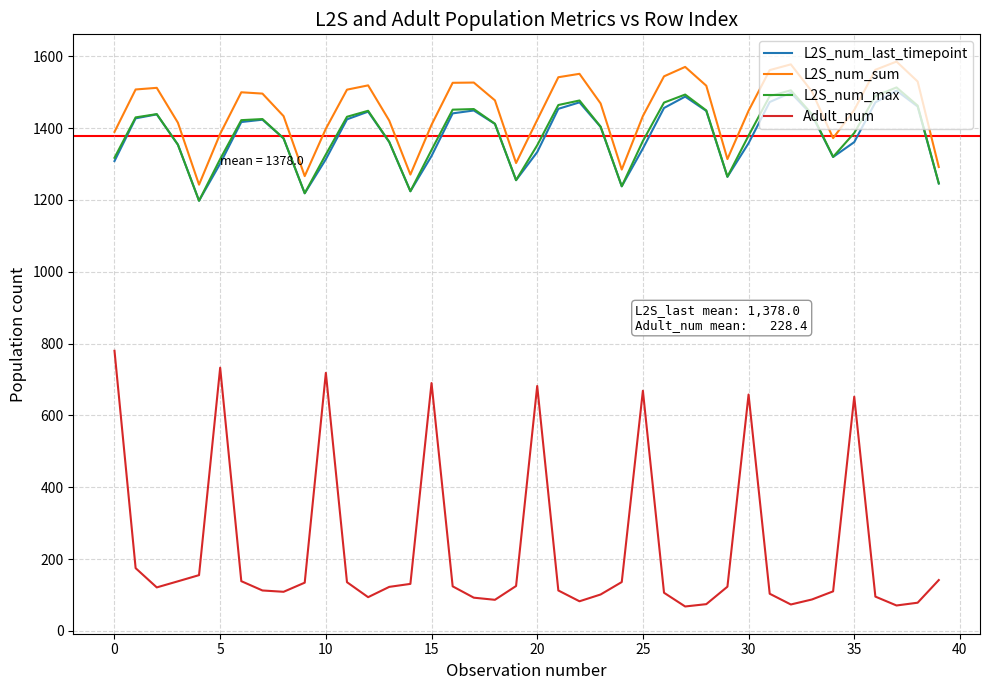

What is the maximum value shown in the chart?

1584.9